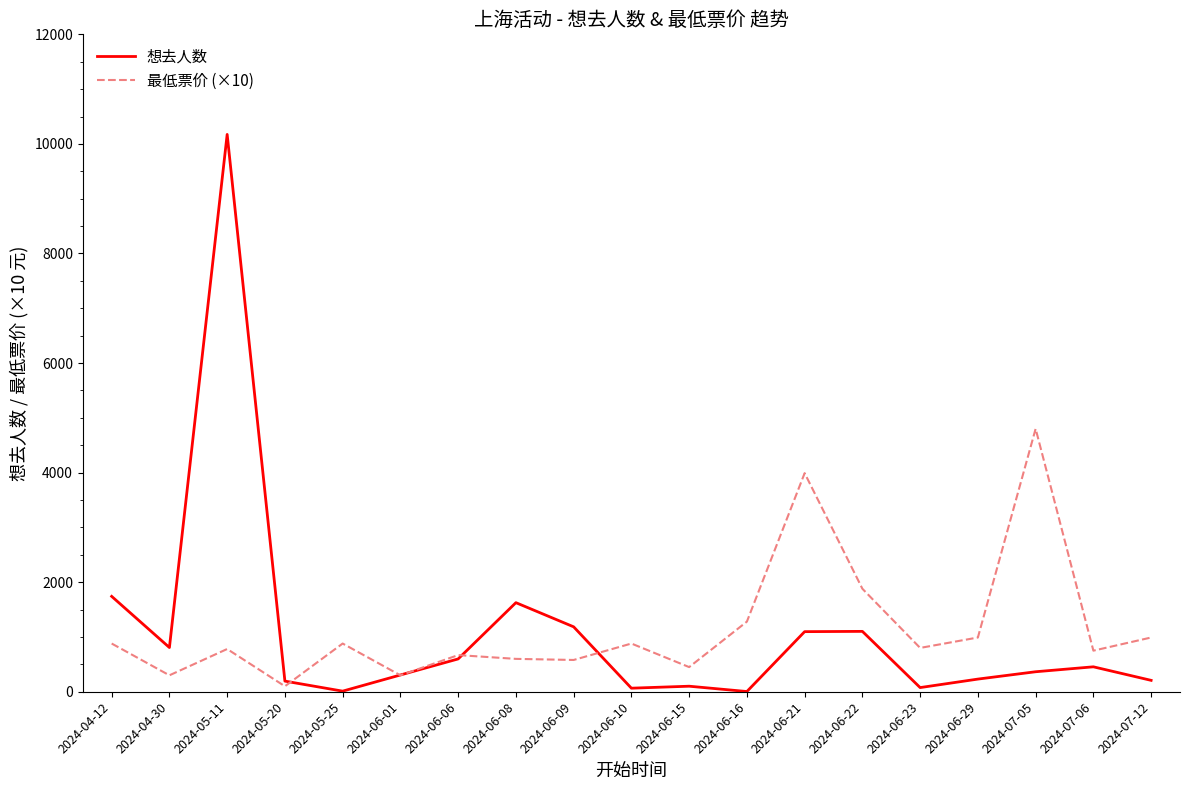

Where is 想去人数 nearest to the value 5088?

2024-04-12